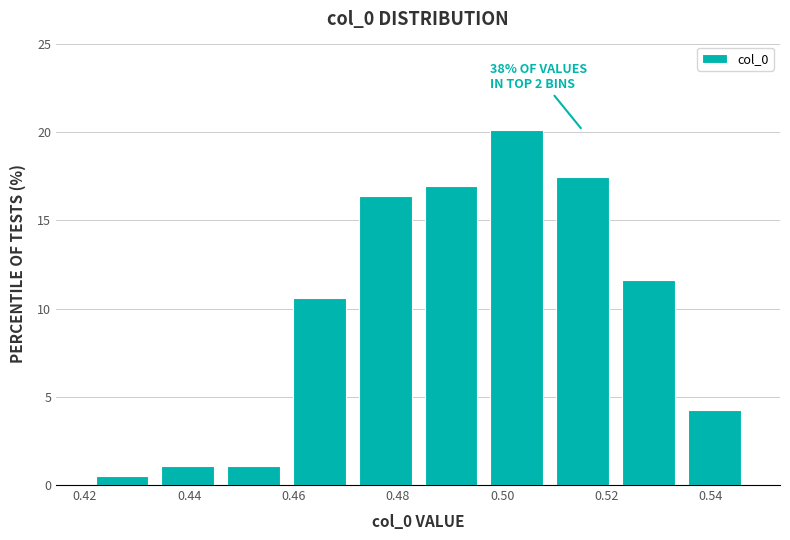

Over which range of the x-axis is the bar tallest?

0.496 to 0.510